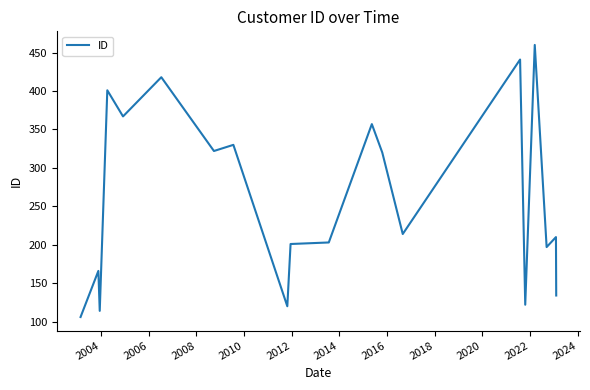

How many lines are shown in the chart?

1